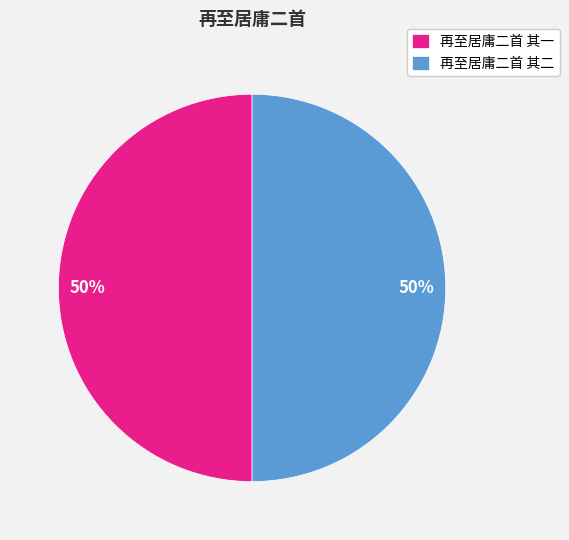

Count the number of slices in the pie.

2